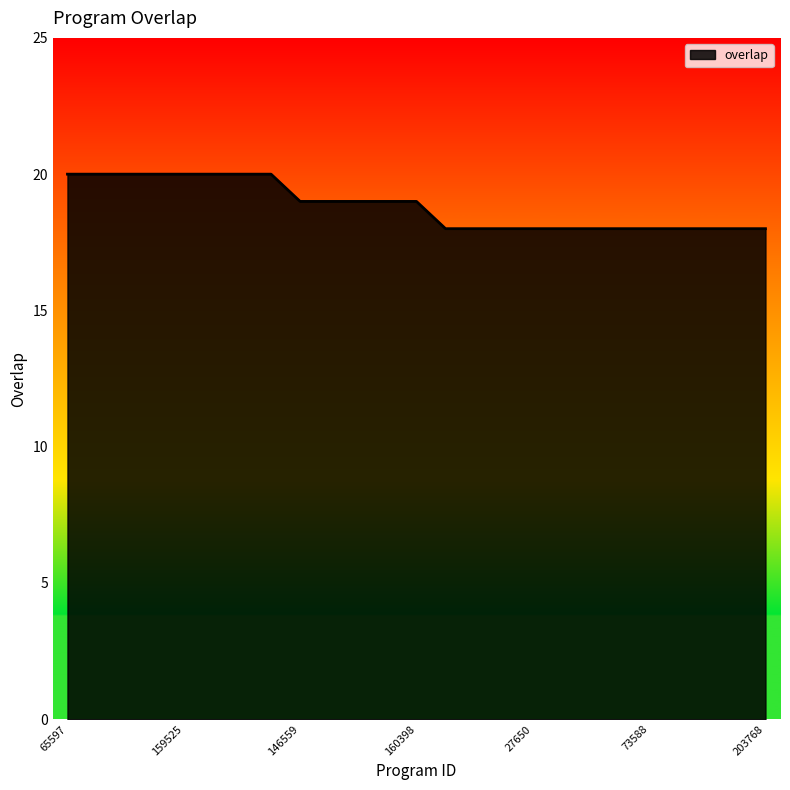

What is the minimum value shown in the chart?

18